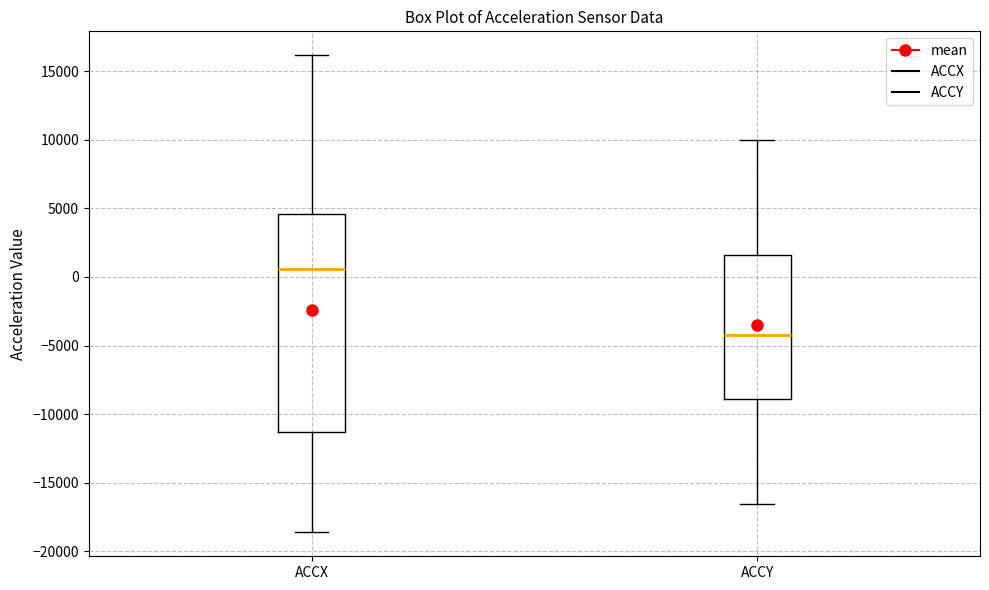

Reading left to right, transcribe this box plot: for each box, give where its median line is, the range the box spans, and where its two whiskers end, as read against the y-axis. The values are not printed on the chart, so give them approximately, as read against the axis.

ACCX: median 500, box -11500 to 4500, whiskers -18500 to 16000
ACCY: median -4500, box -9000 to 1500, whiskers -16500 to 10000